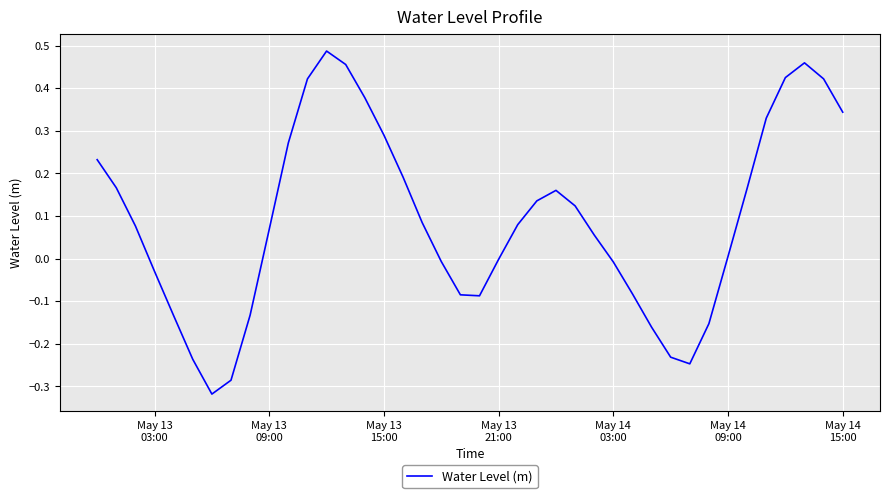

Count the number of data series in this chart.

1